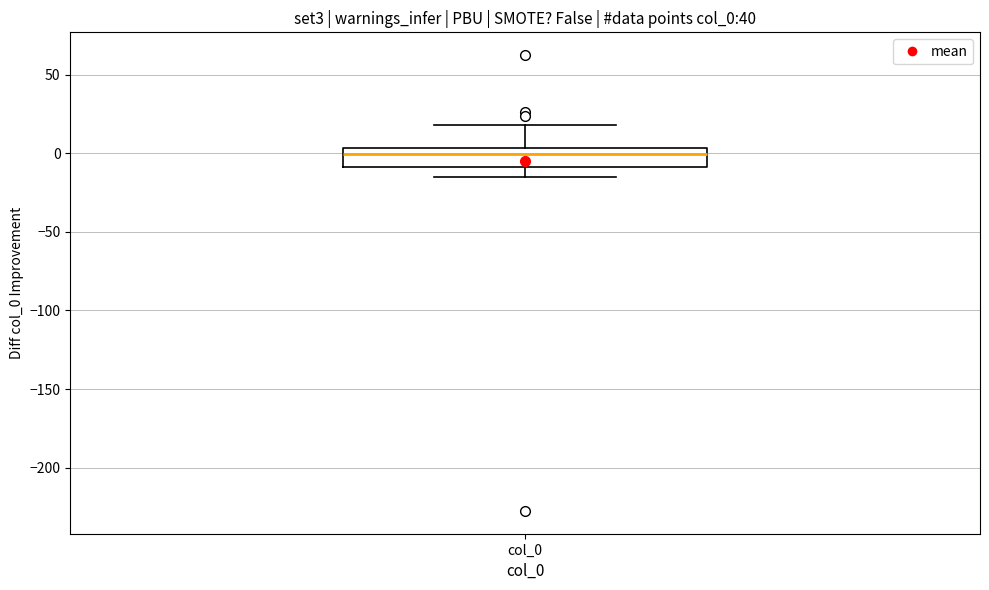

Where does the median line of the box for col_0 sit on the y-axis? The values are not printed on the chart, so give them approximately, as read against the axis.

0